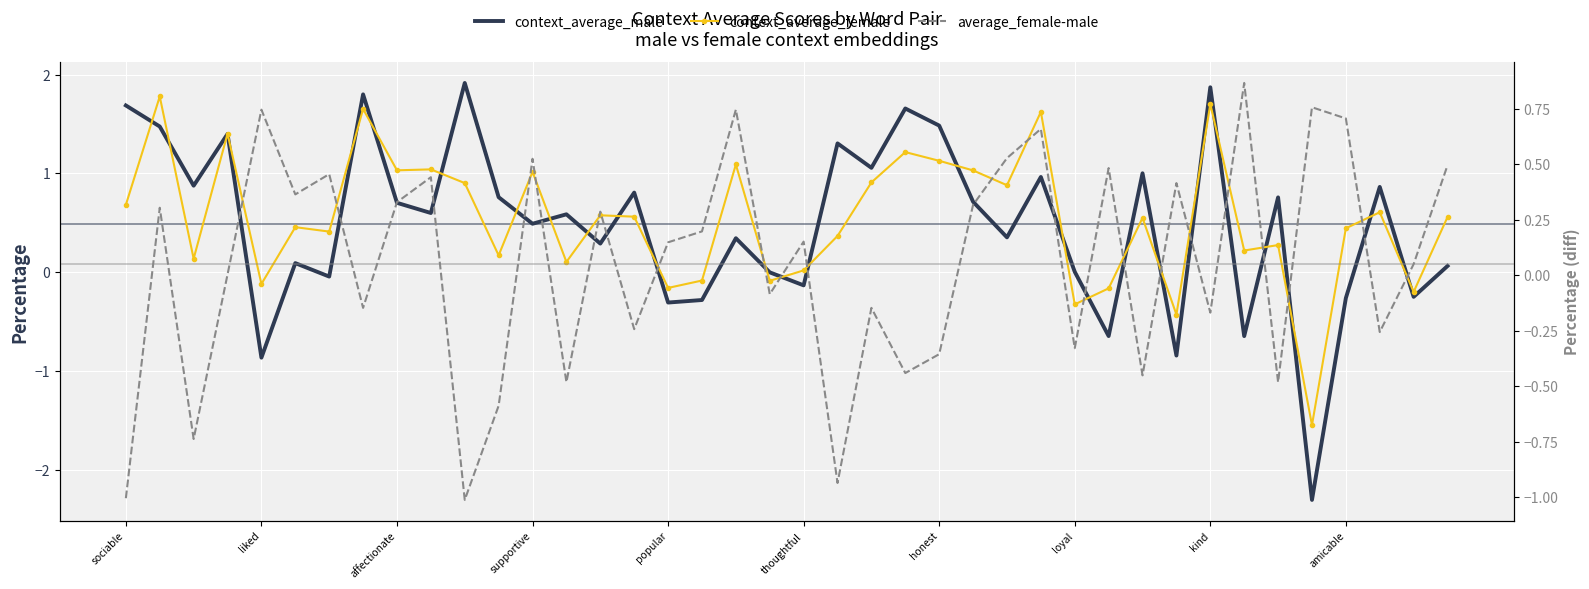

How many intersections are there between context_average_male and context_average_female?

25